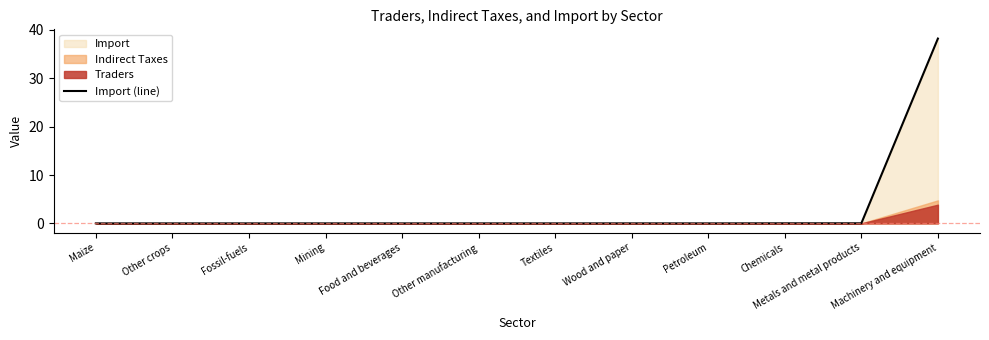

Which label corresponds to the largest value in the chart?

Machinery and equipment